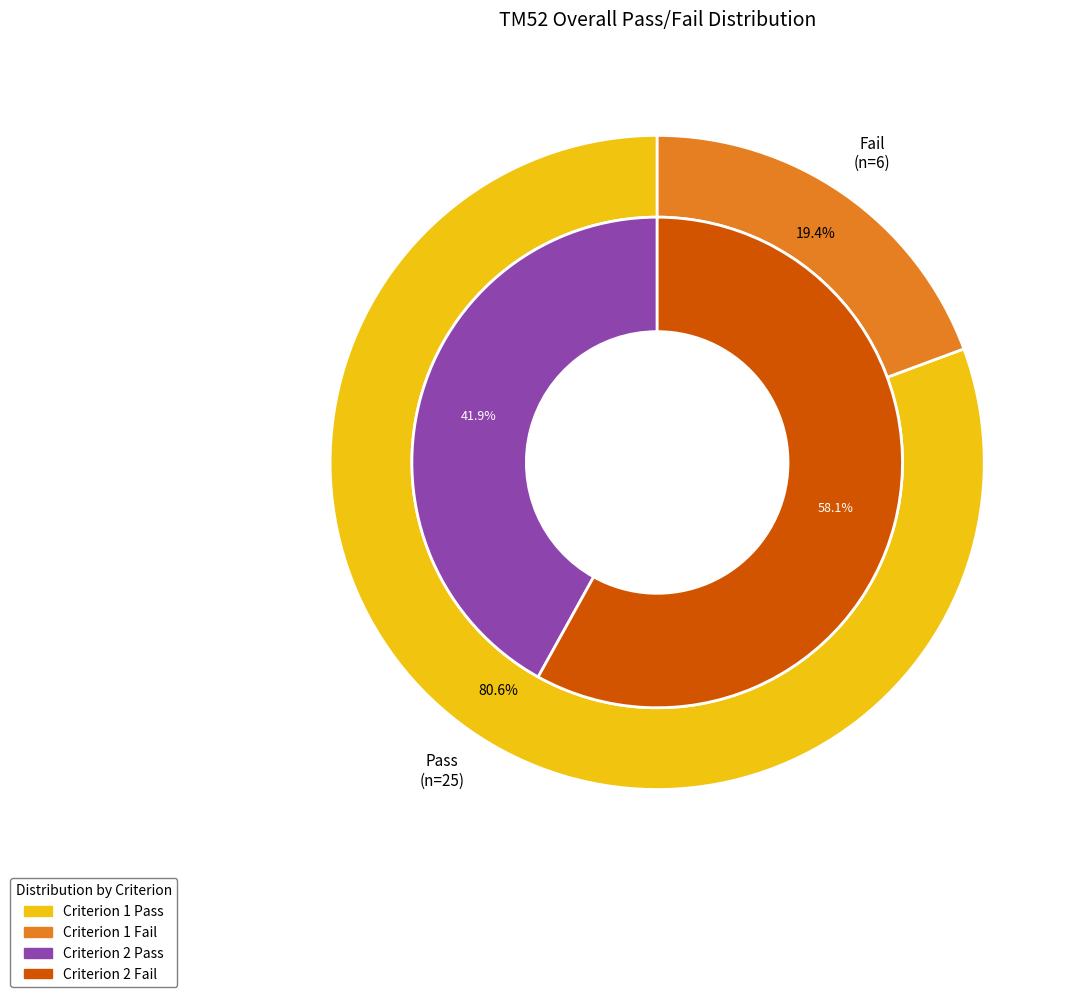

Which slice is the smallest?

Fail